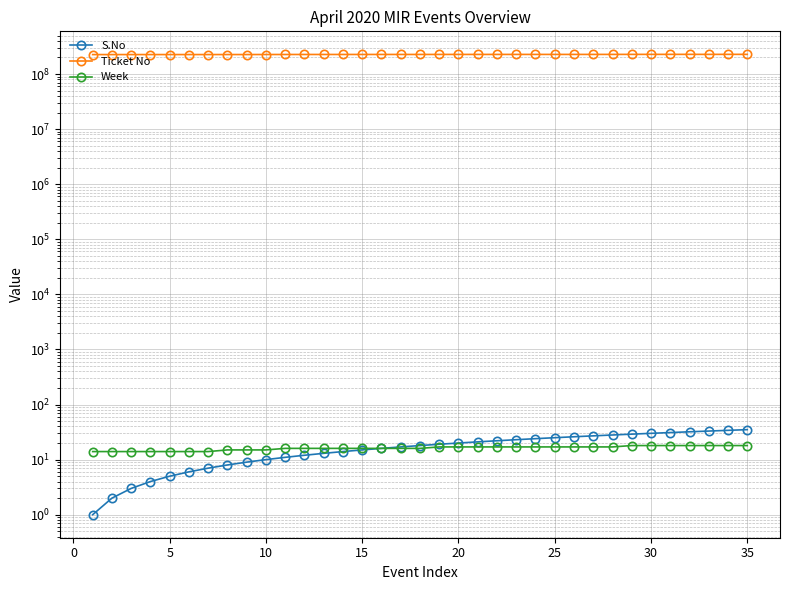

Rank the series by their maximum value, from highest to lowest.

Ticket No, S.No, Week